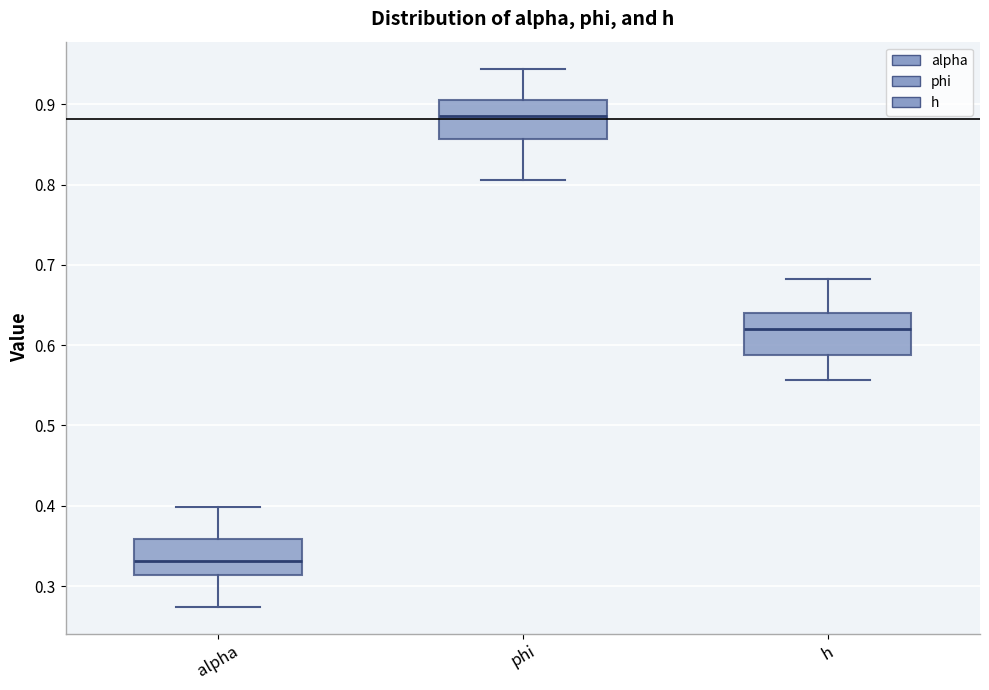

Which box has the lowest median line?

alpha